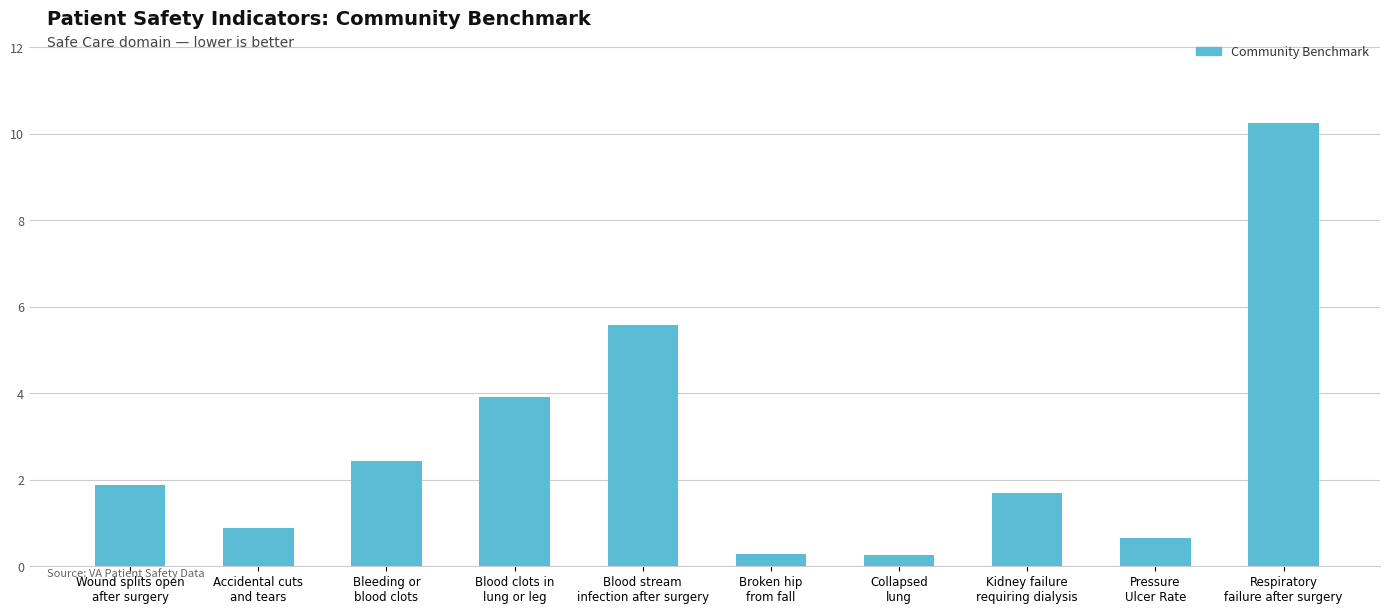

What is the label of the 4th bar from the right?

Collapsed
lung